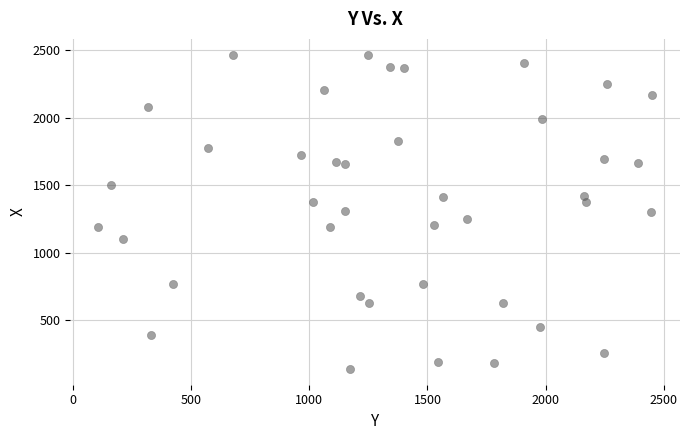

What is the range of X values (max minus min)?

2347